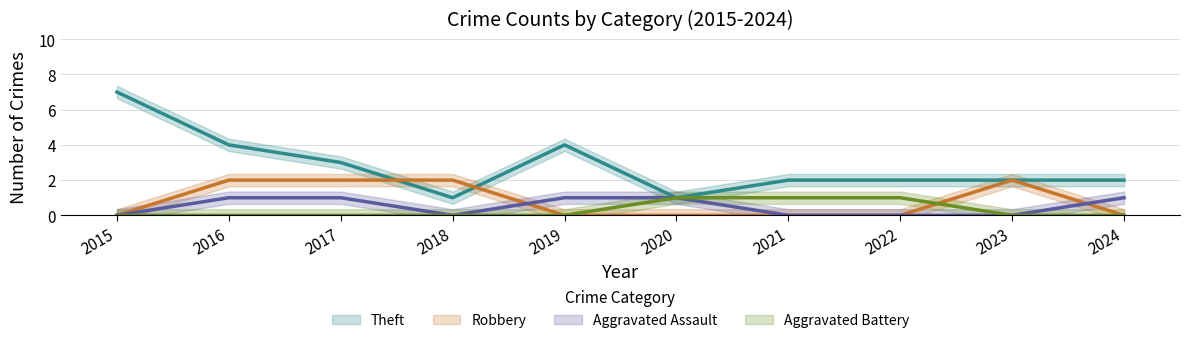

Count the Theft values in the range 2 to 4.

7